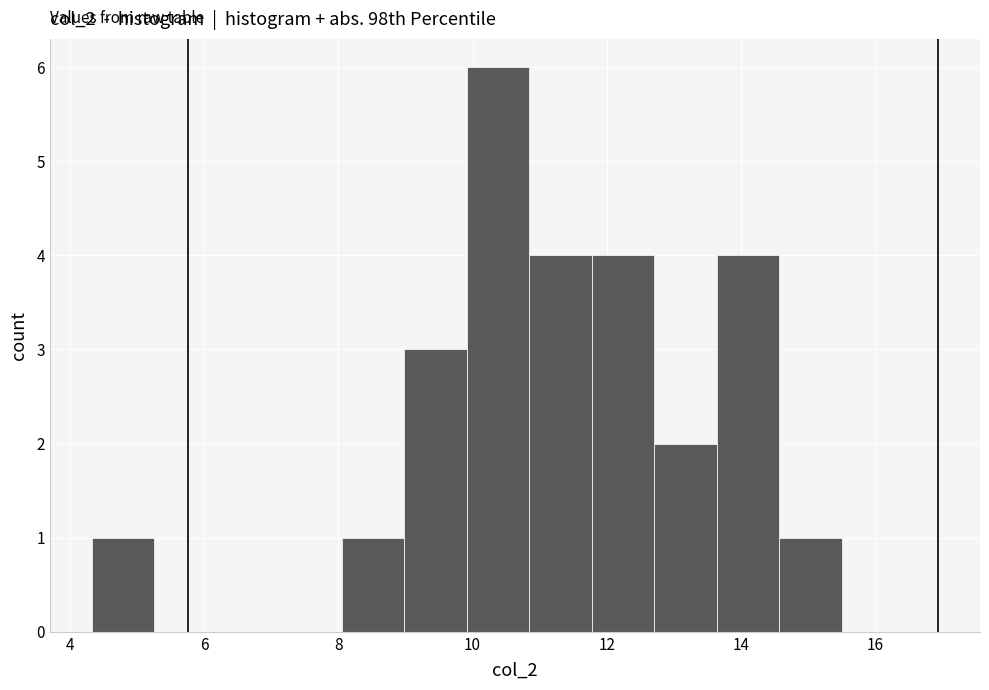

Reading left to right, list every bar in this chart as the range it spans on the x-axis followed by its height. Neither the bar edges nor the heights are printed on the chart, so give them approximately, as read against the axes.

4.4 to 5.2: 1
5.2 to 6.2: 0
6.2 to 7.2: 0
7.2 to 8.0: 0
8.0 to 9.0: 1
9.0 to 10.0: 3
10.0 to 10.8: 6
10.8 to 11.8: 4
11.8 to 12.8: 4
12.8 to 13.6: 2
13.6 to 14.6: 4
14.6 to 15.6: 1